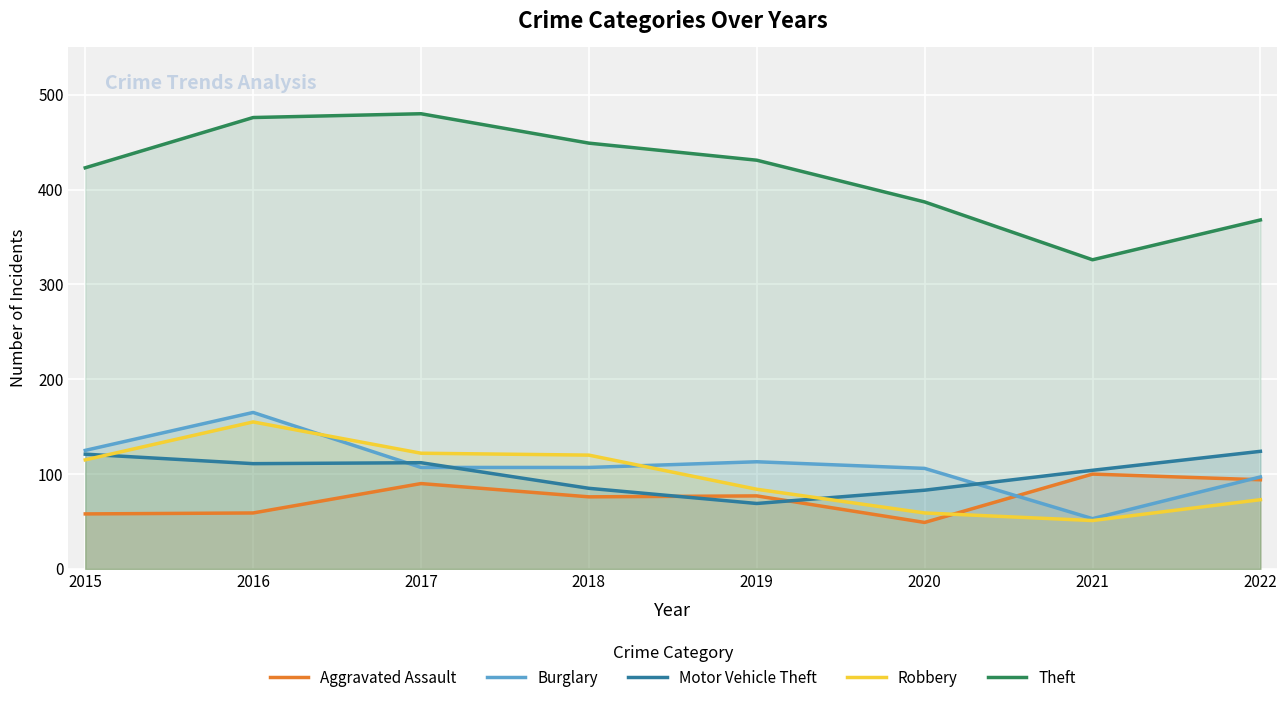

List the series in order of their peak value, lowest first.

Aggravated Assault, Motor Vehicle Theft, Robbery, Burglary, Theft